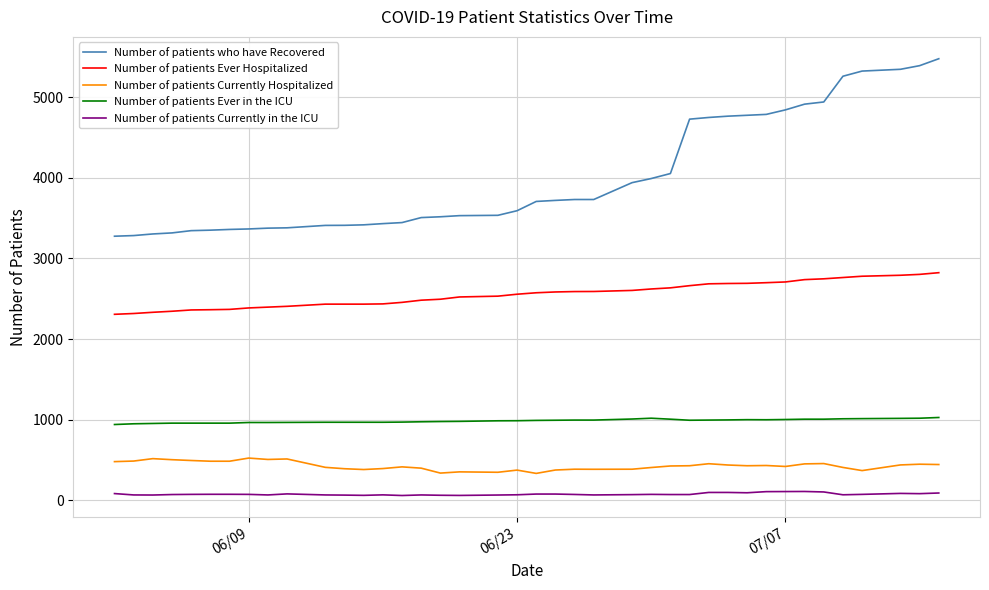

True or false: Number of patients Ever Hospitalized and Number of patients Currently Hospitalized cross at least once.

False